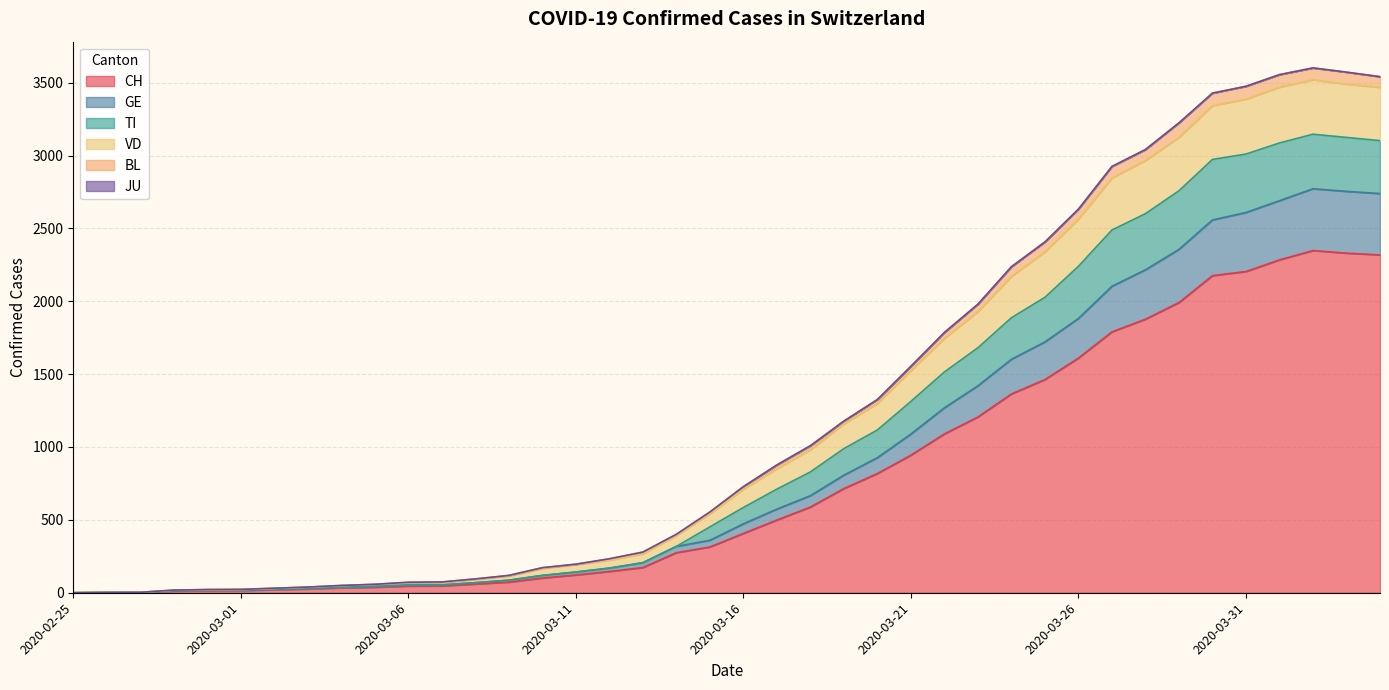

How many lines are shown in the chart?

6